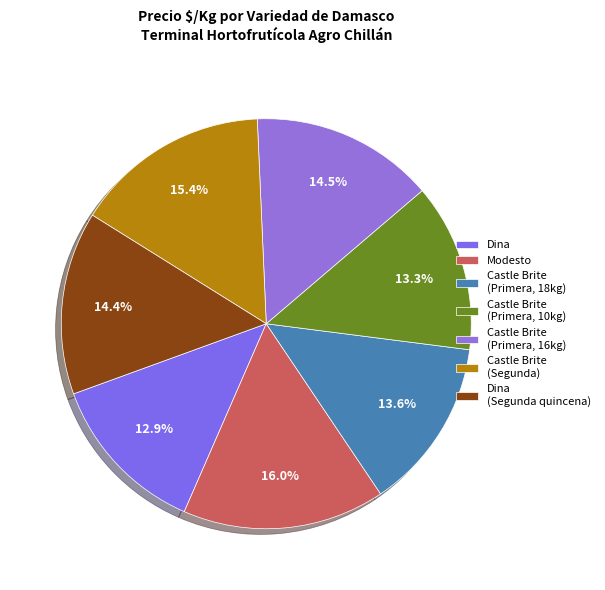

Count the number of slices in the pie.

7